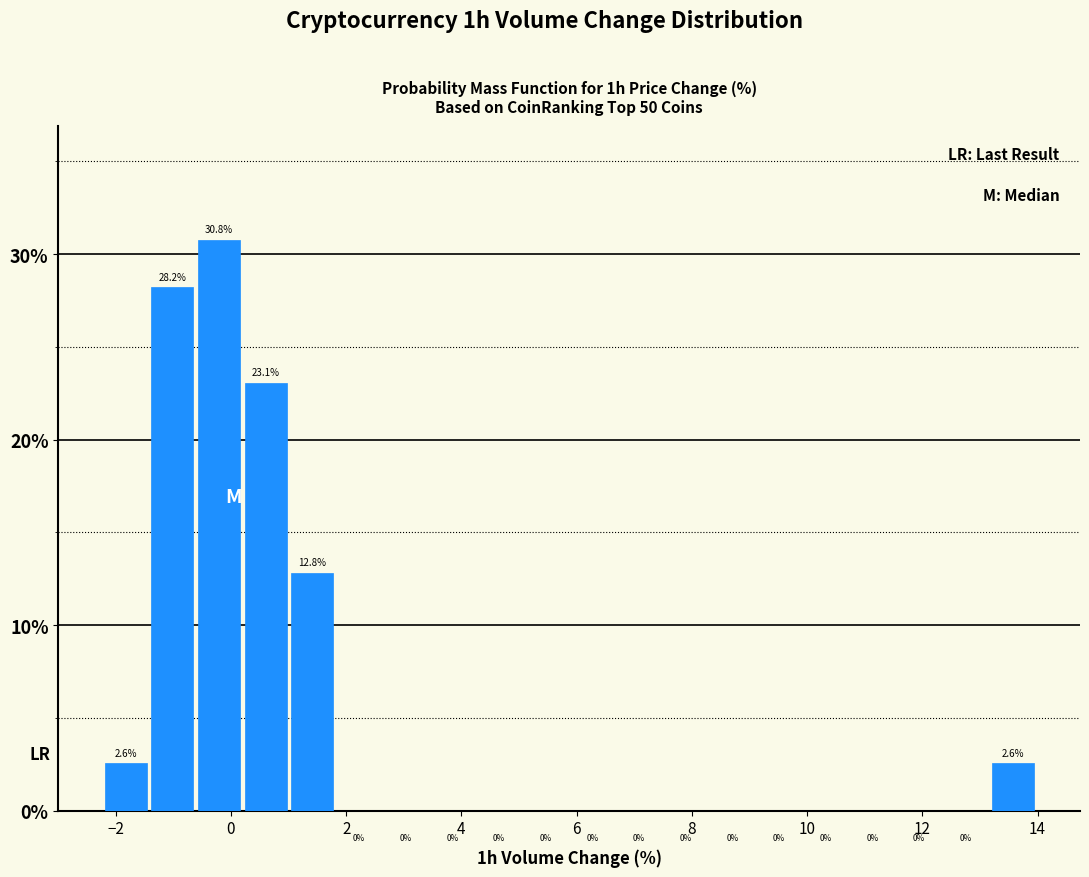

Reading left to right, list every bar in this chart as the range it spans on the x-axis followed by its height. The bar edges are not printed on the chart, so give them approximately, as read against the axis.

-2.2 to -1.4: 2.6
-1.4 to -0.6: 28.2
-0.6 to 0.2: 30.8
0.2 to 1.0: 23.1
1.0 to 1.8: 12.8
1.8 to 2.6: 0.0
2.6 to 3.4: 0.0
3.4 to 4.2: 0.0
4.2 to 5.0: 0.0
5.0 to 5.8: 0.0
5.8 to 6.6: 0.0
6.6 to 7.4: 0.0
7.4 to 8.4: 0.0
8.4 to 9.2: 0.0
9.2 to 10.0: 0.0
10.0 to 10.8: 0.0
10.8 to 11.6: 0.0
11.6 to 12.4: 0.0
12.4 to 13.2: 0.0
13.2 to 14.0: 2.6